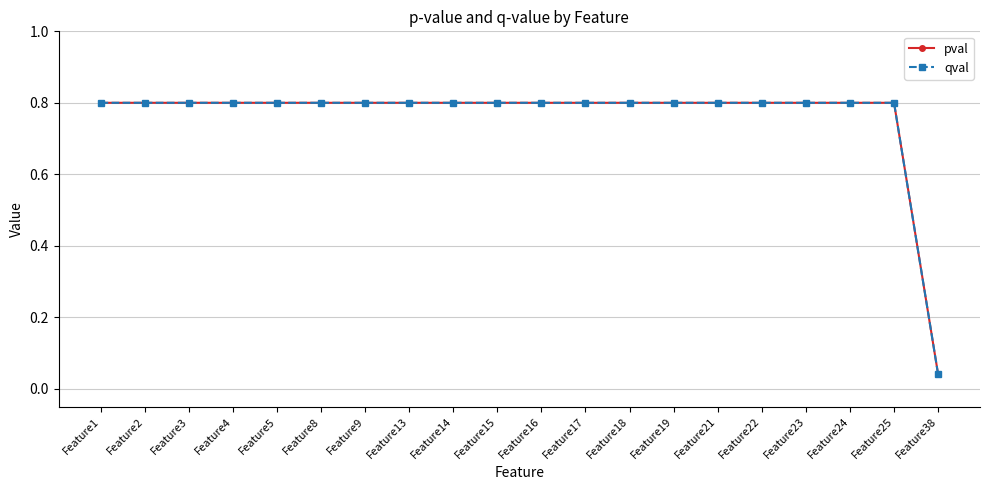

The qval series shows 0.5 at Feature15. True or false?

False